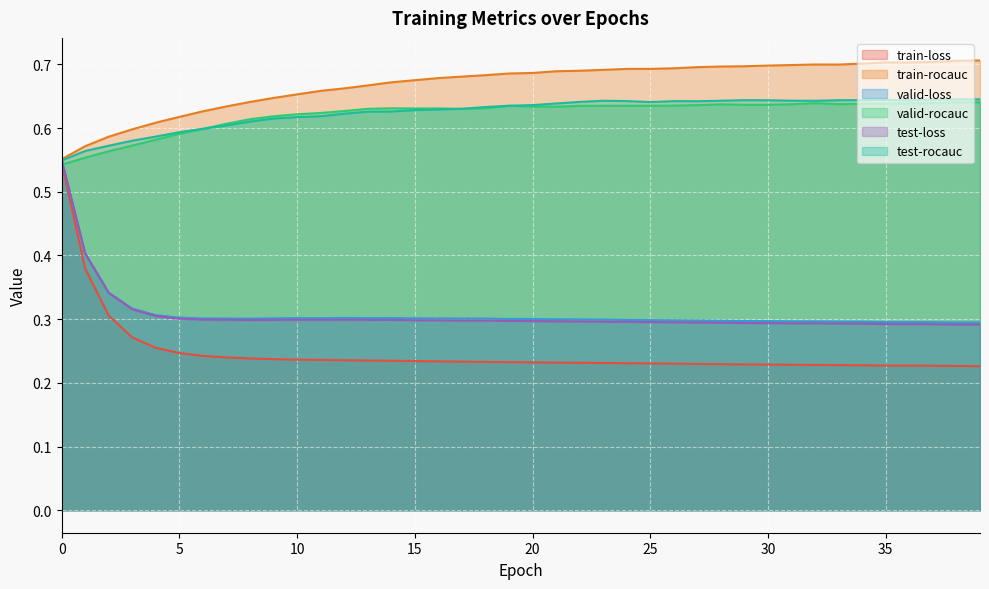

At which category does valid-rocauc reach its first local valley?

15